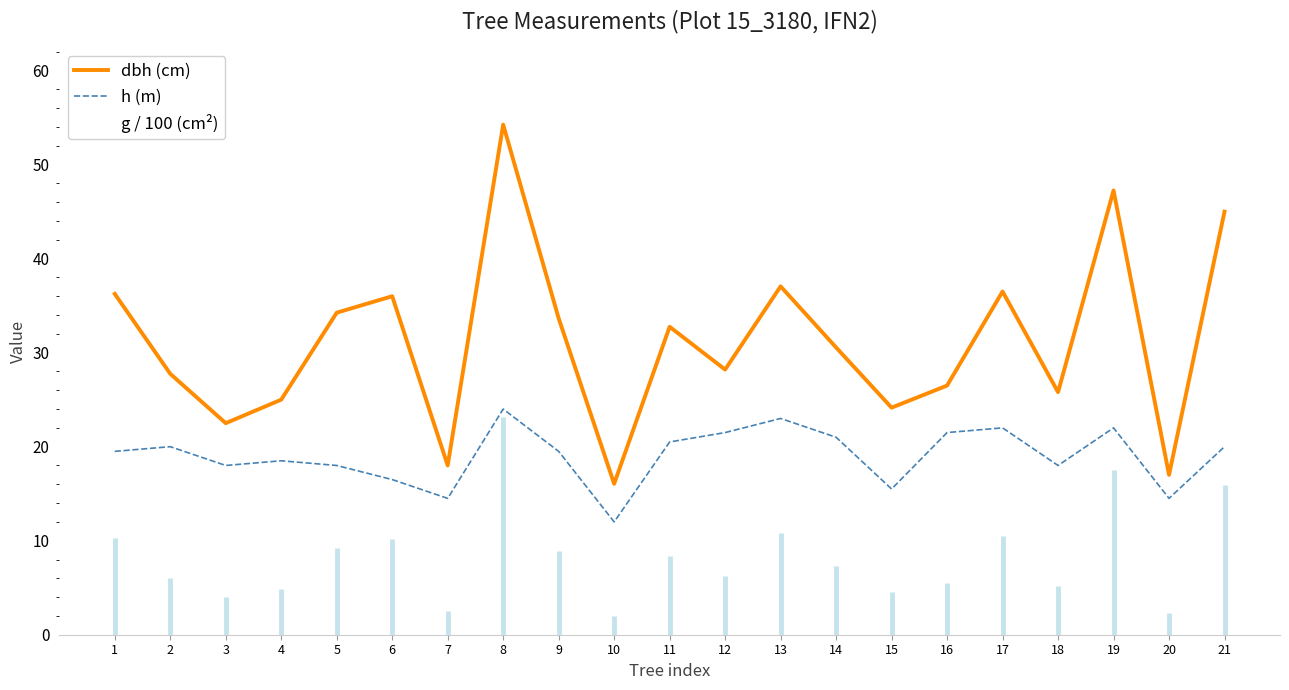

The h (m) series shows 28.2 at 16. True or false?

False